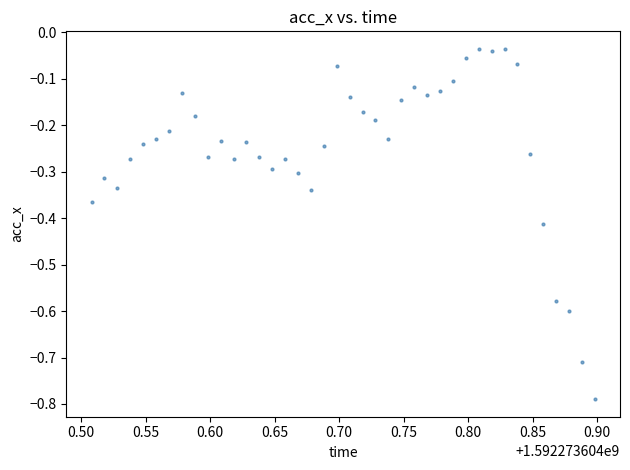

What is the range of X values (max minus min)?

0.4